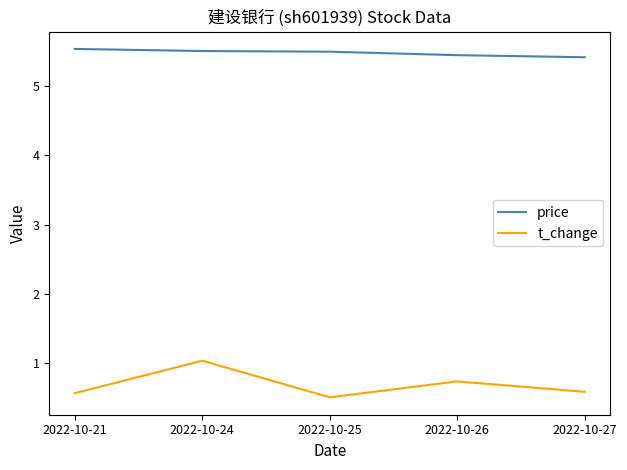

At which category is the sum across all series the highest?

2022-10-24